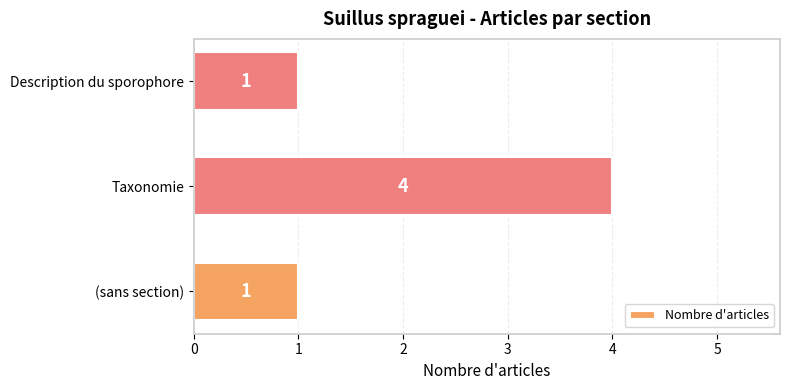

Does the chart contain stacked bars?

No